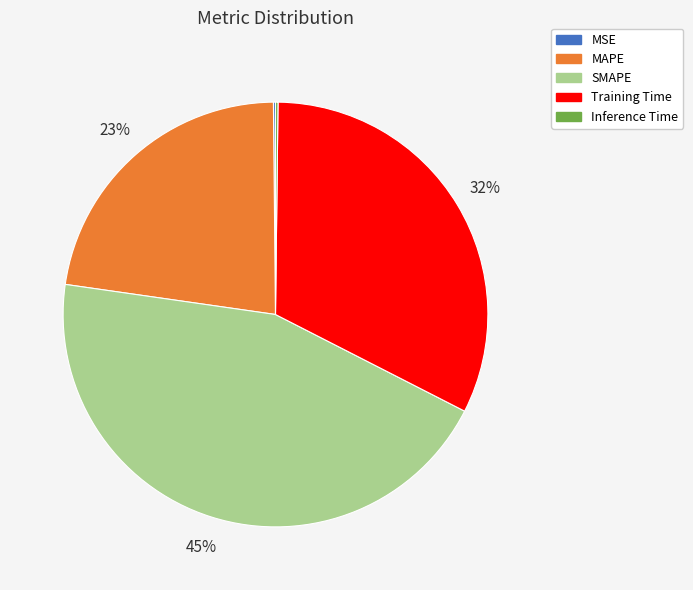

True or false: Training Time accounts for 38% of the total.

False